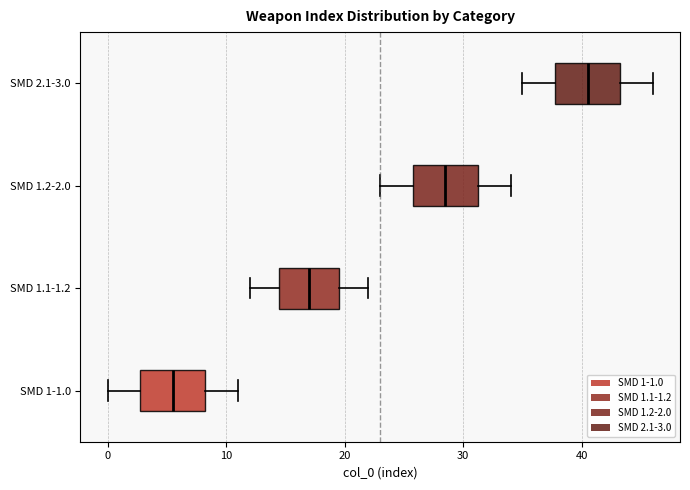

Reading bottom to top, transcribe this box plot: for each box, give where its median line is, the range the box spans, and where its two whiskers end, as read against the x-axis. The values are not printed on the chart, so give them approximately, as read against the axis.

SMD 1-1.0: median 6, box 3 to 8, whiskers 0 to 11
SMD 1.1-1.2: median 17, box 15 to 20, whiskers 12 to 22
SMD 1.2-2.0: median 29, box 26 to 31, whiskers 23 to 34
SMD 2.1-3.0: median 41, box 38 to 43, whiskers 35 to 46